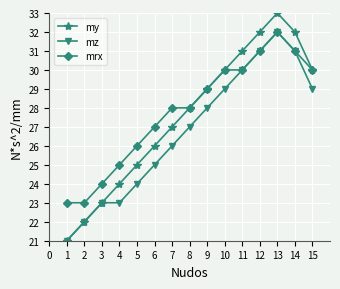

At which label is mrx closest to 27?

6